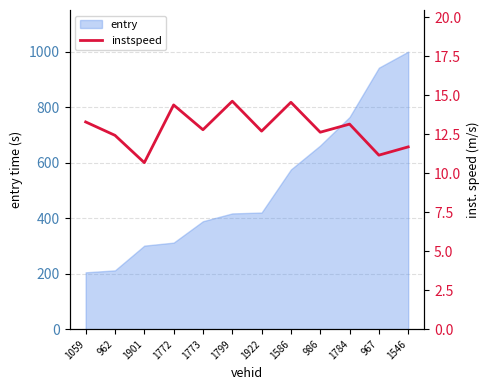

Reading left to right, extract all data points from this chart.

13.3	12.4	10.7	14.4	12.8	14.6	12.7	14.6	12.6	13.2	11.2	11.7